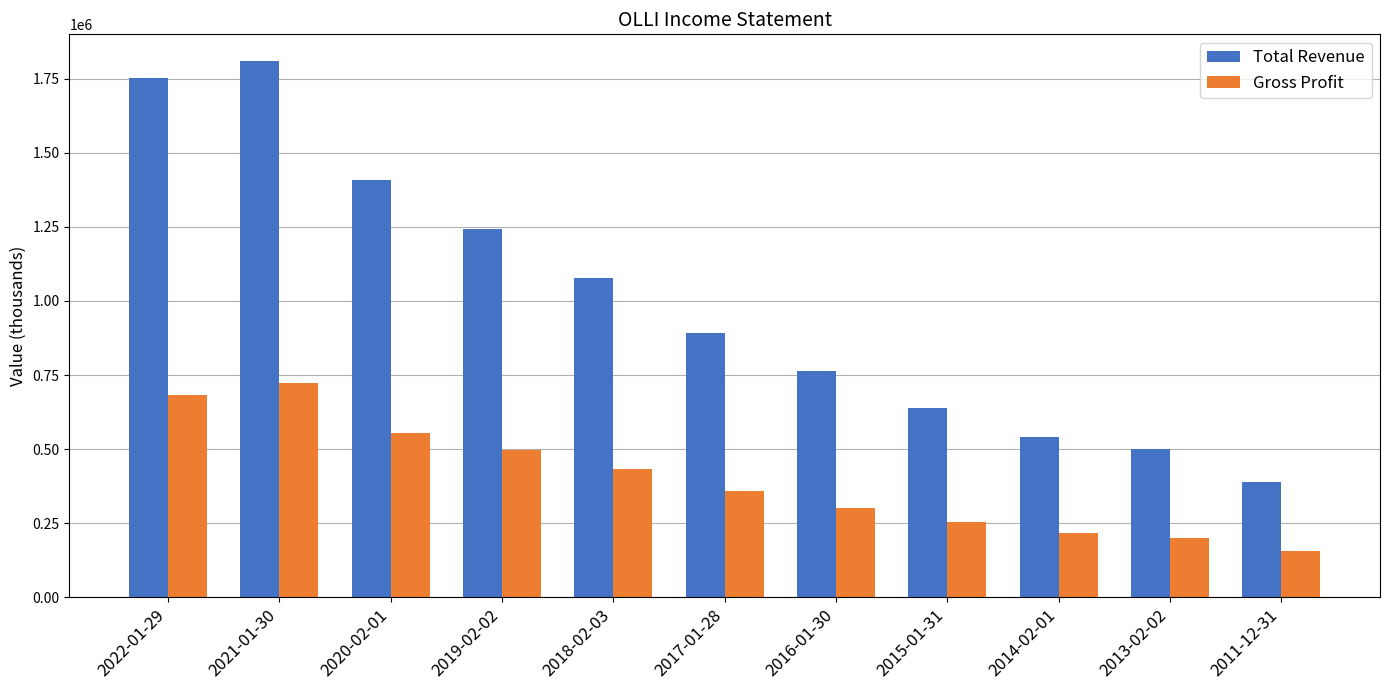

Which series changed the most between 2018-02-03 and 2017-01-28?

Total Revenue